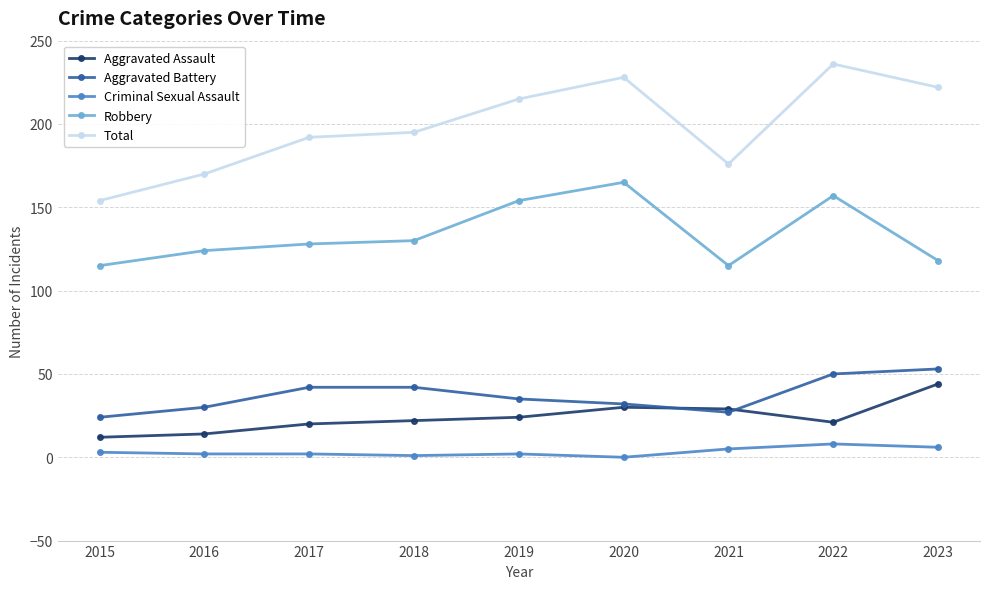

What is the difference between the maximum and minimum values in the Aggravated Assault series?

32